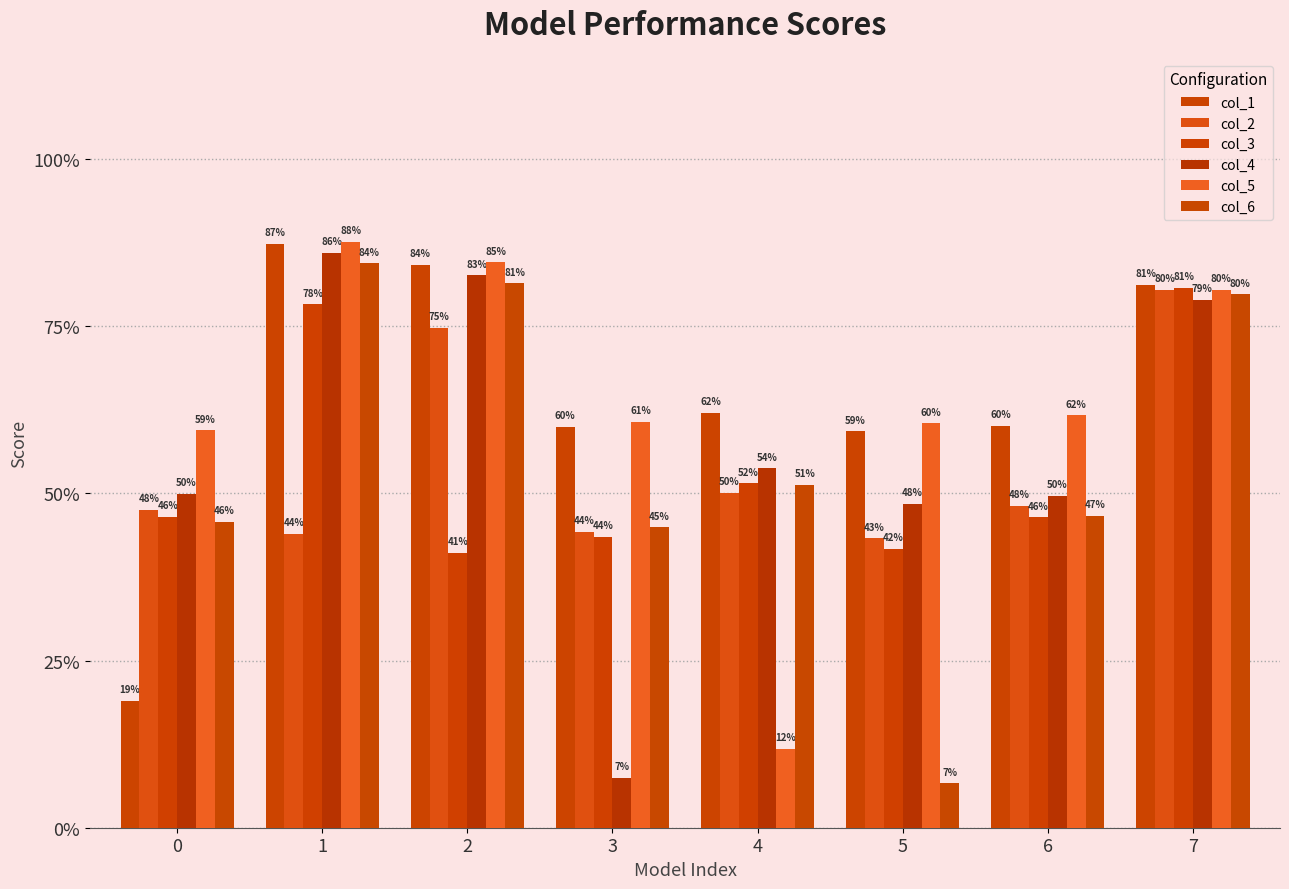

At which category is the sum across all series the highest?

7